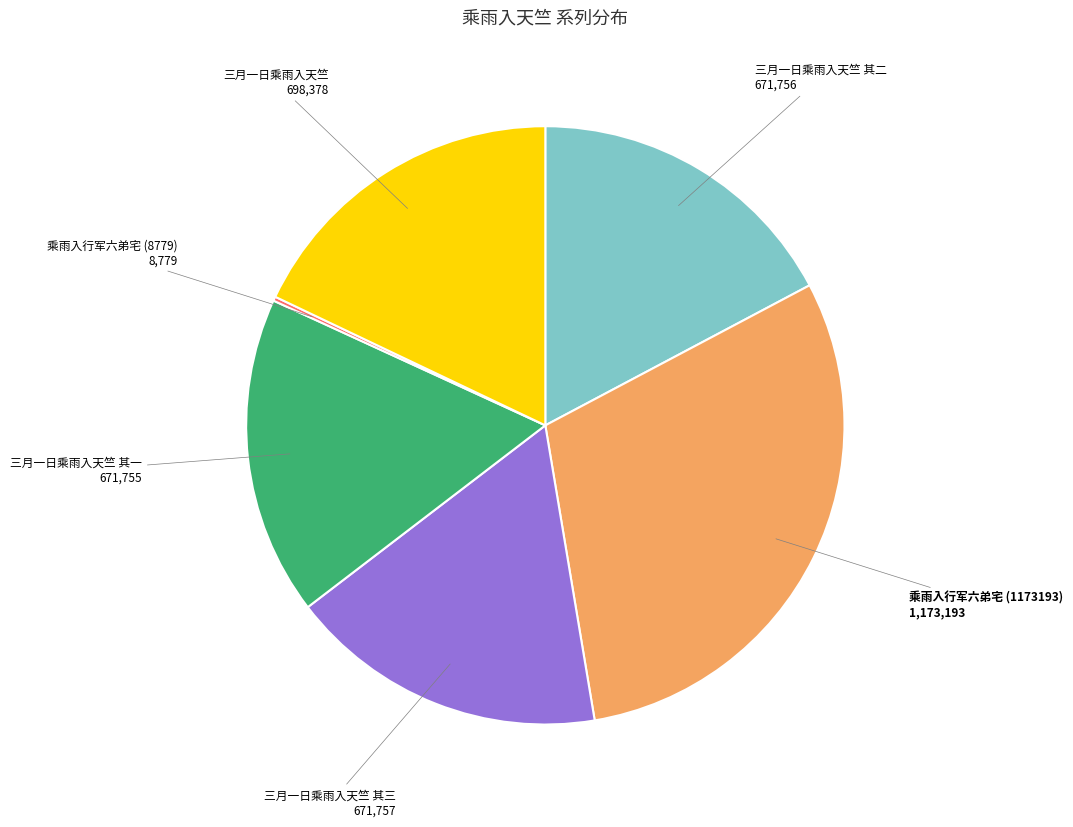

Is there a majority slice in this chart?

No